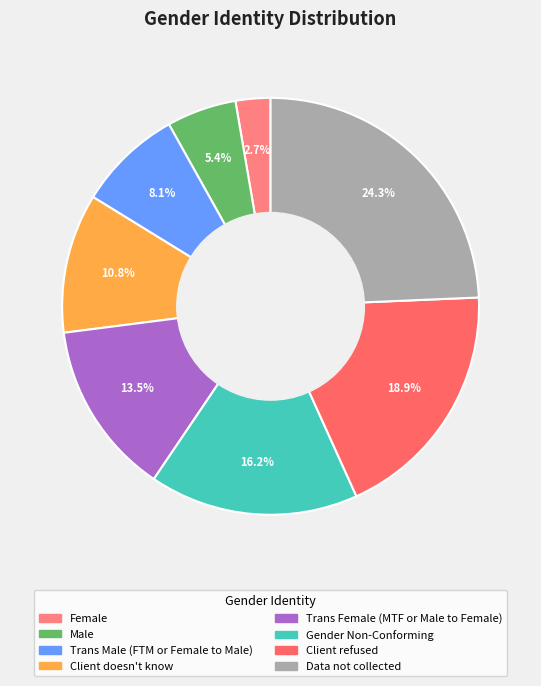

How many segments does this pie chart have?

8